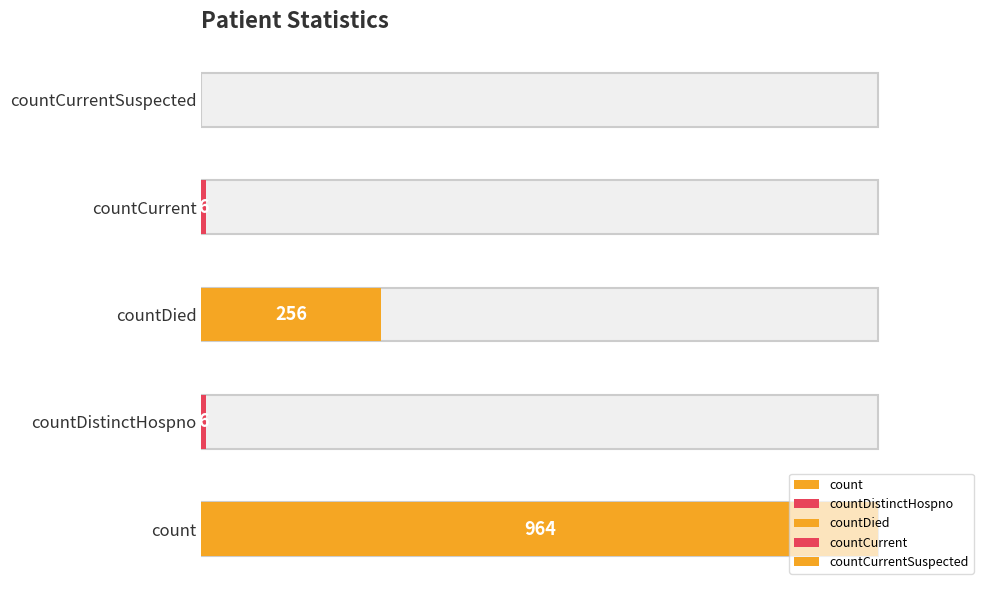

What position from the left is countCurrent?

4